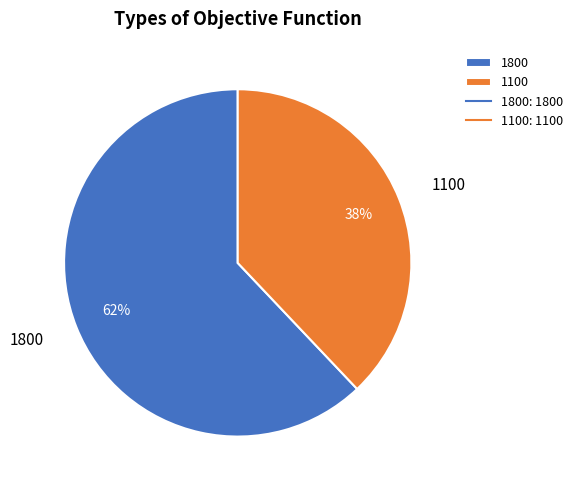

Do 1100 and 1800 together represent more than half of the pie?

Yes